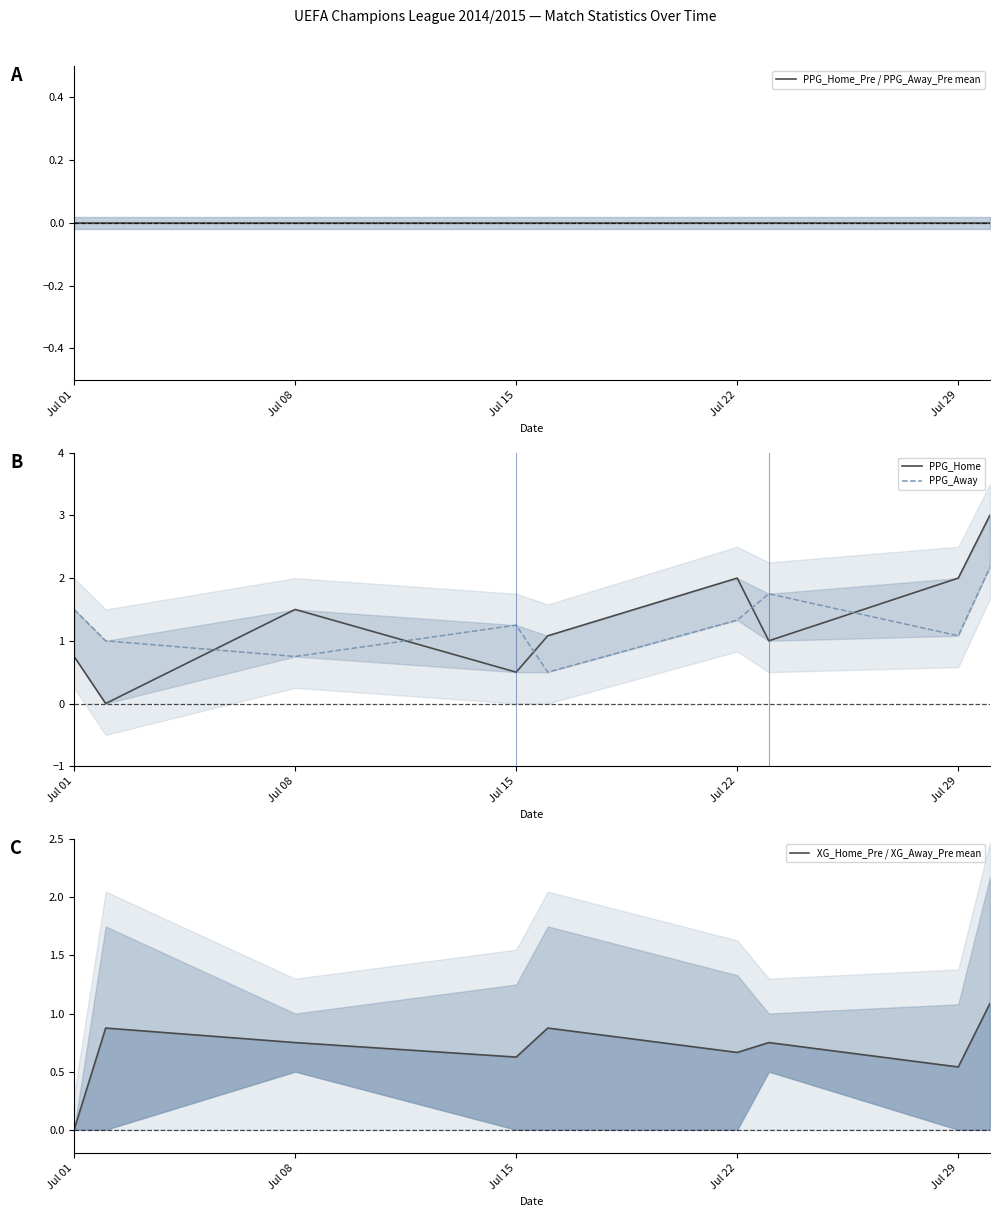

Is the value of PPG_Home_Pre / PPG_Away_Pre mean at Jul 08 greater than the value of XG_Home_Pre / XG_Away_Pre mean at 7?

No